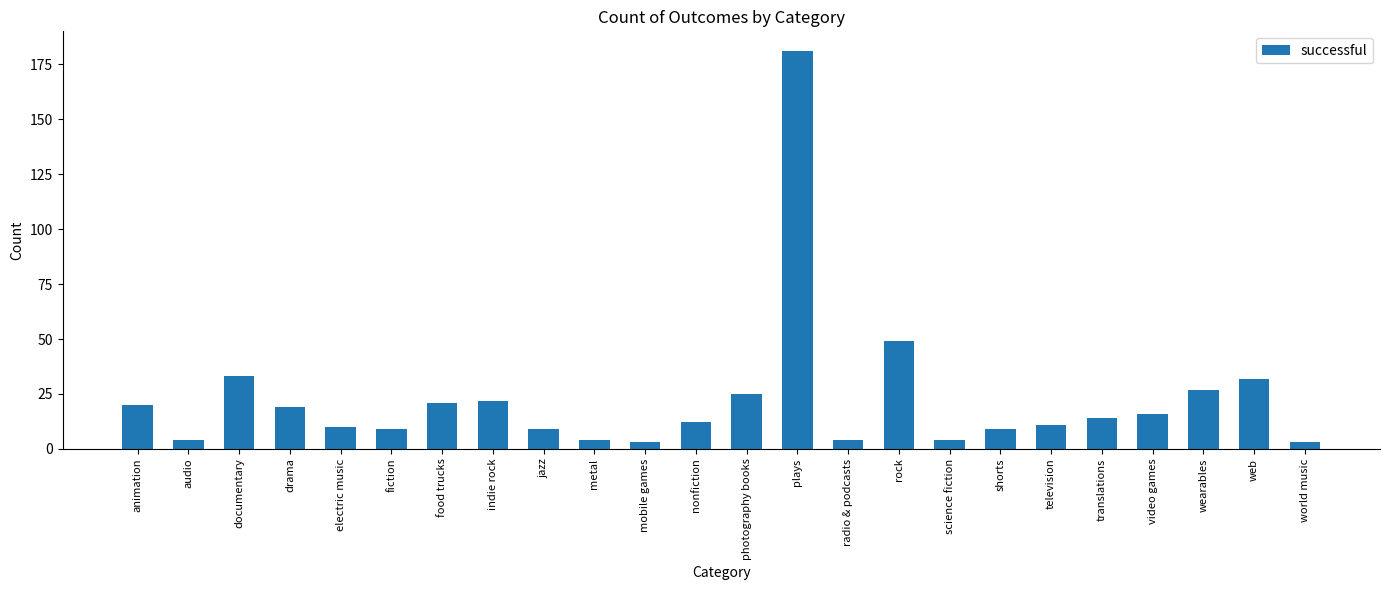

At which label is the value closest to 92?

rock